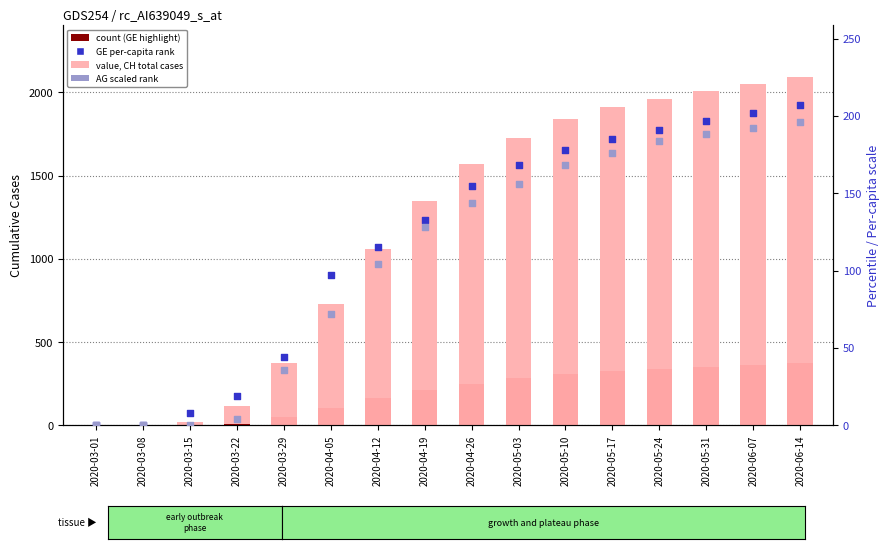

Which series has the largest total across all categories?

CH (total cases)